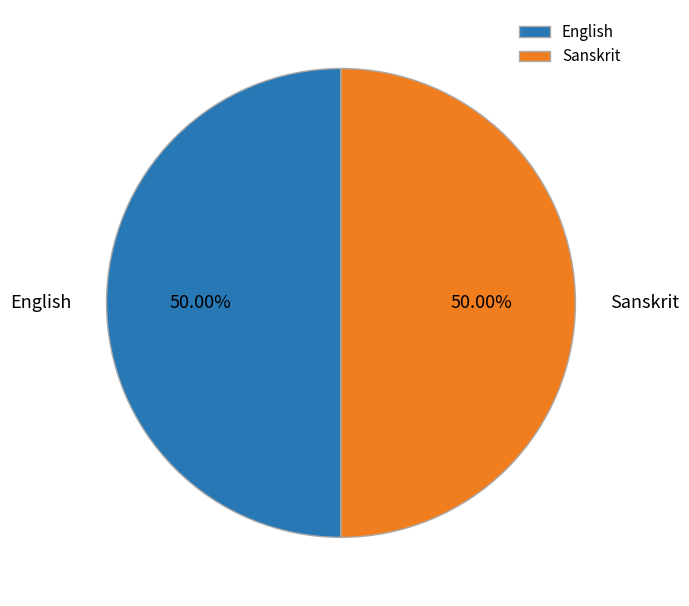

What percentage do Sanskrit and English together represent?

100.0%